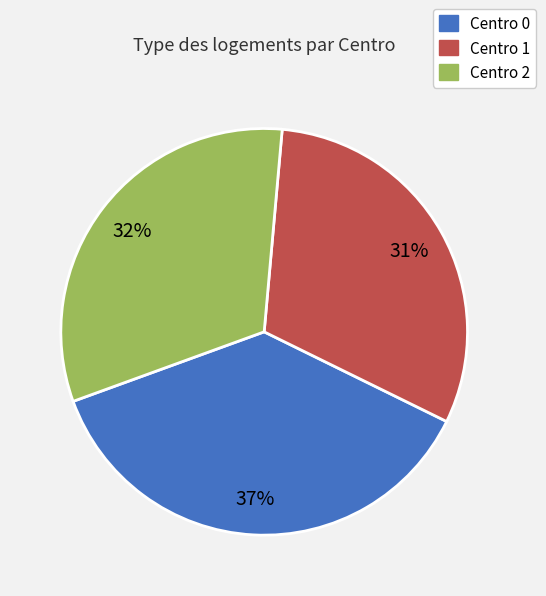

Which has a higher value, Centro 2 or Centro 0?

Centro 0